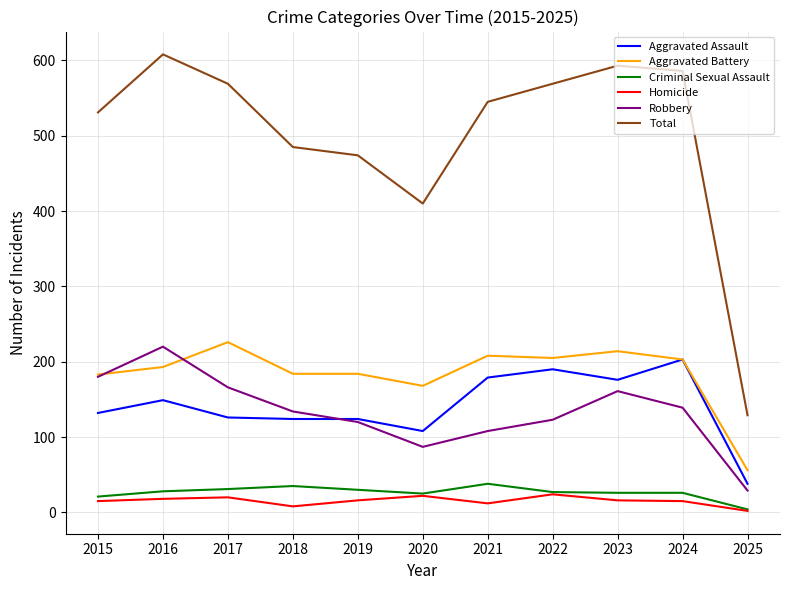

Which series has the largest range (max minus min)?

Total